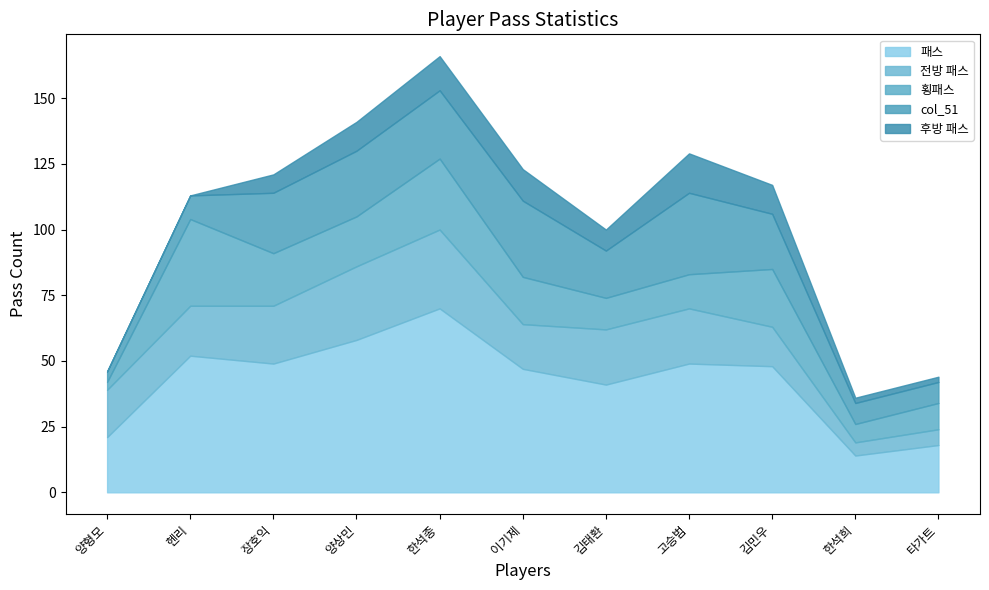

What is the sum of all 패스 values?

467